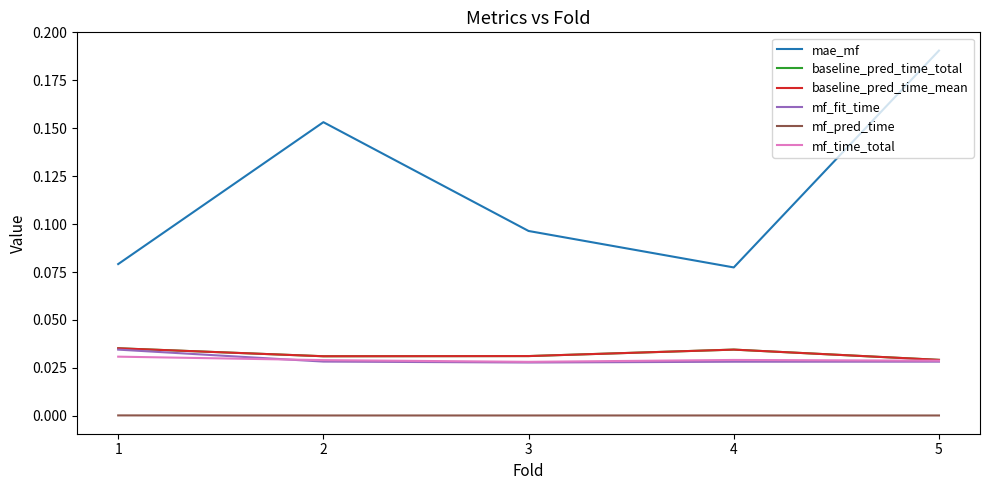

How many interior local peaks does the mf_time_total series have?

1